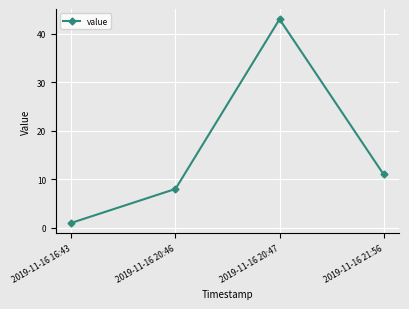

Reading left to right, transcribe all the data shown in this chart.

2019-11-16 16:43=1	2019-11-16 20:46=8	2019-11-16 20:47=43	2019-11-16 21:56=11